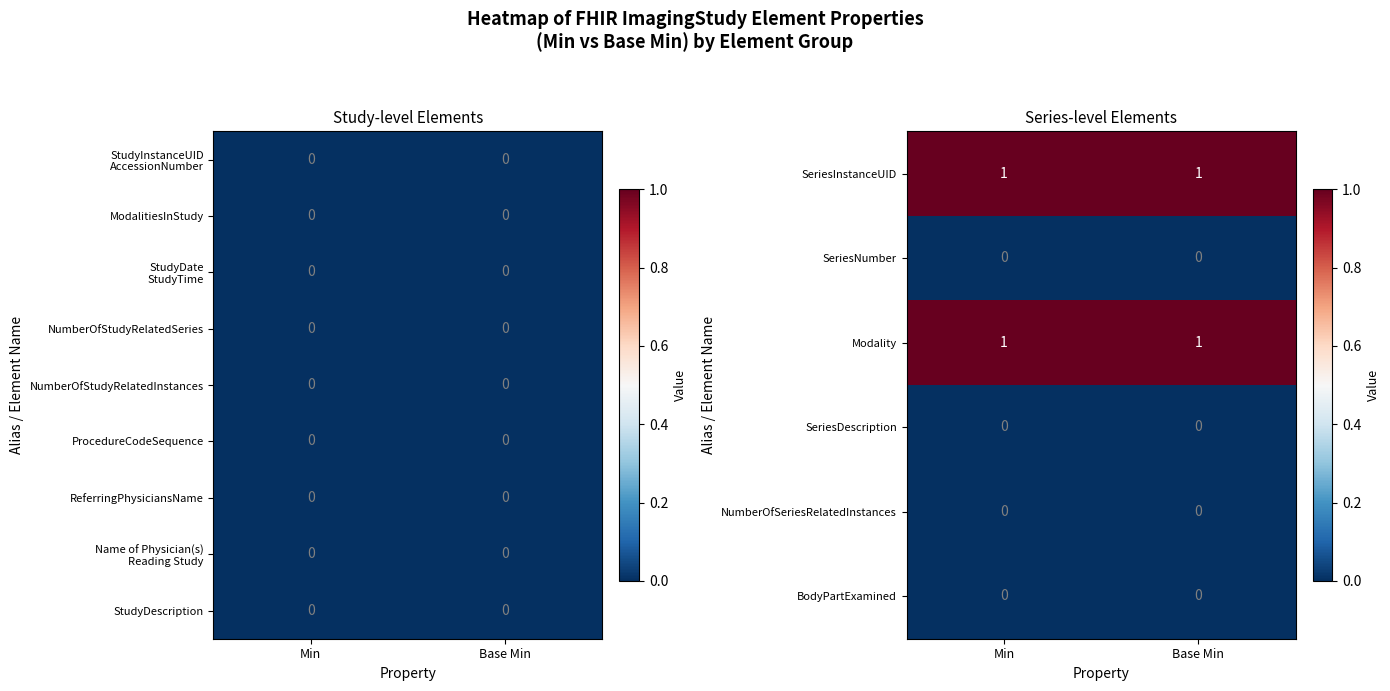

What is the total value across all series at Min?

2